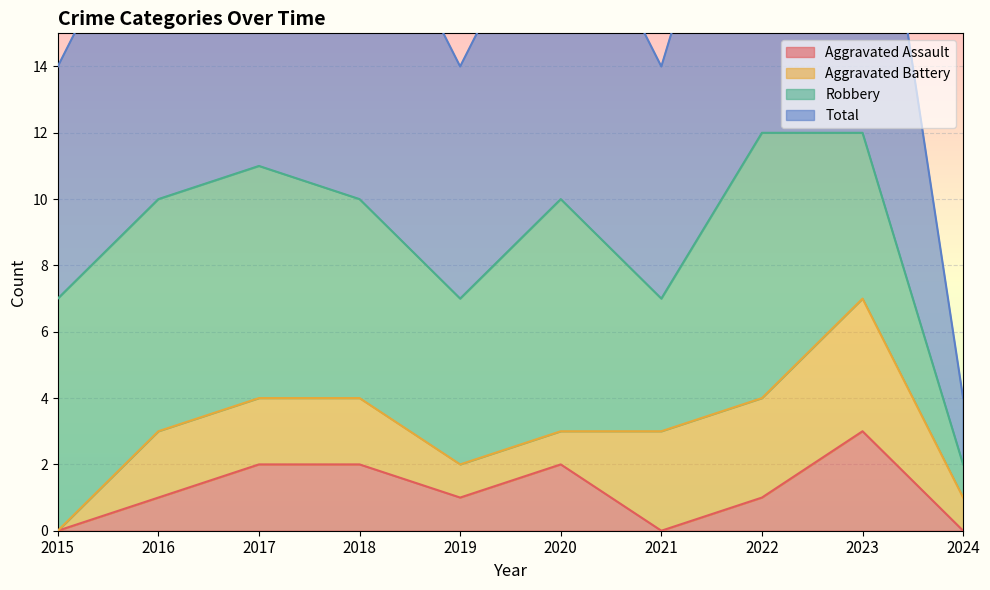

The value of Aggravated Assault at 2022 is 1. True or false?

True